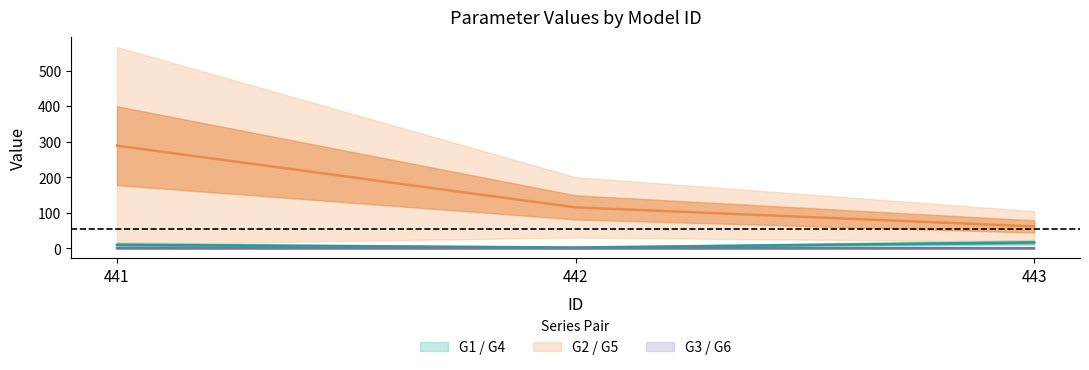

Which series changed the most between 441 and 443?

G2